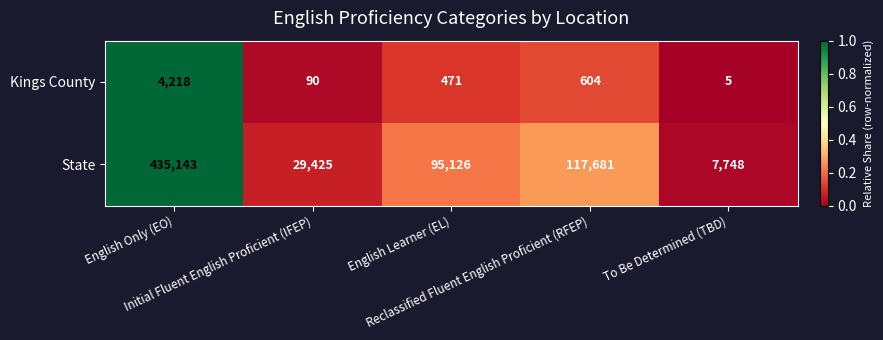

At which category does the chart reach its peak across all series?

English Only (EO)